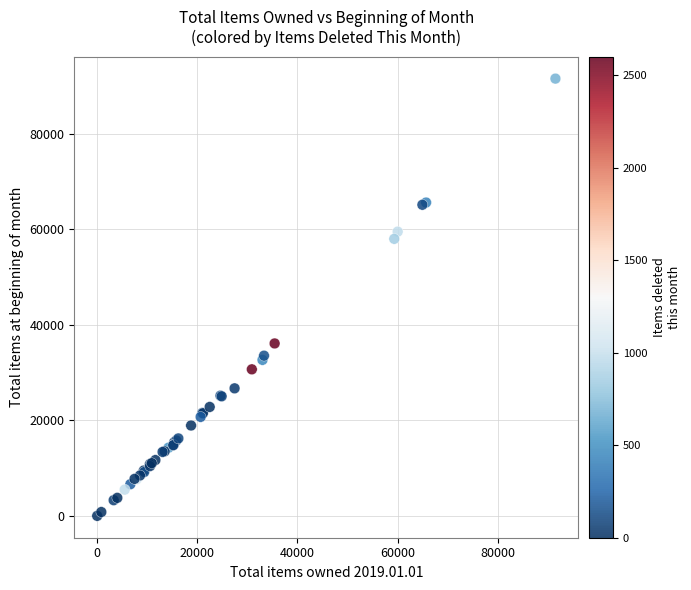

What Y value in the scatter plot is closest to 45775?

36101